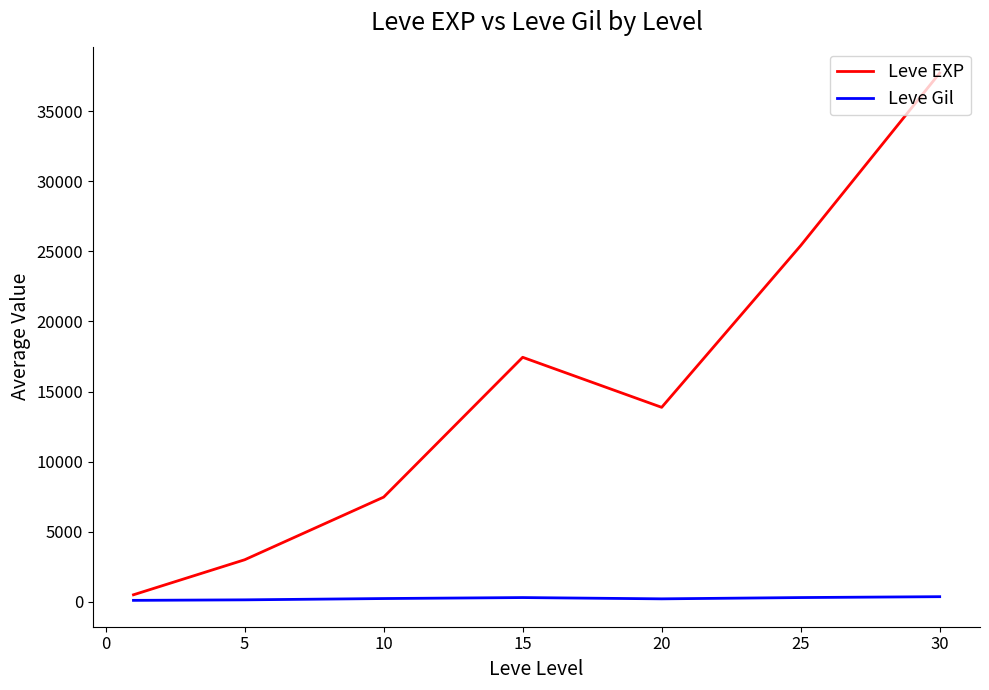

What is the minimum value shown in the chart?

113.0